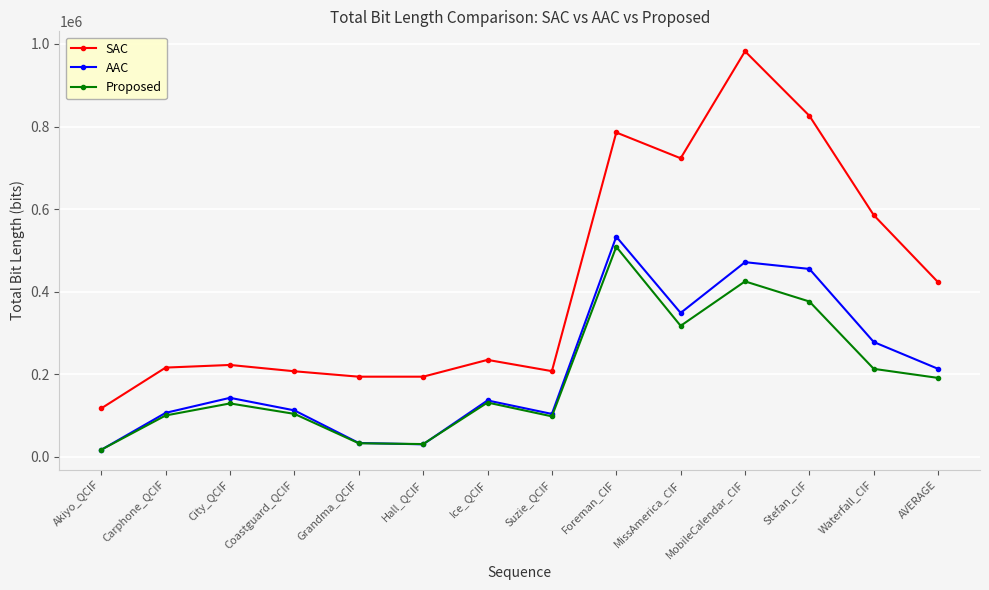

The value of Proposed at Carphone_QCIF is 135980.0. True or false?

False